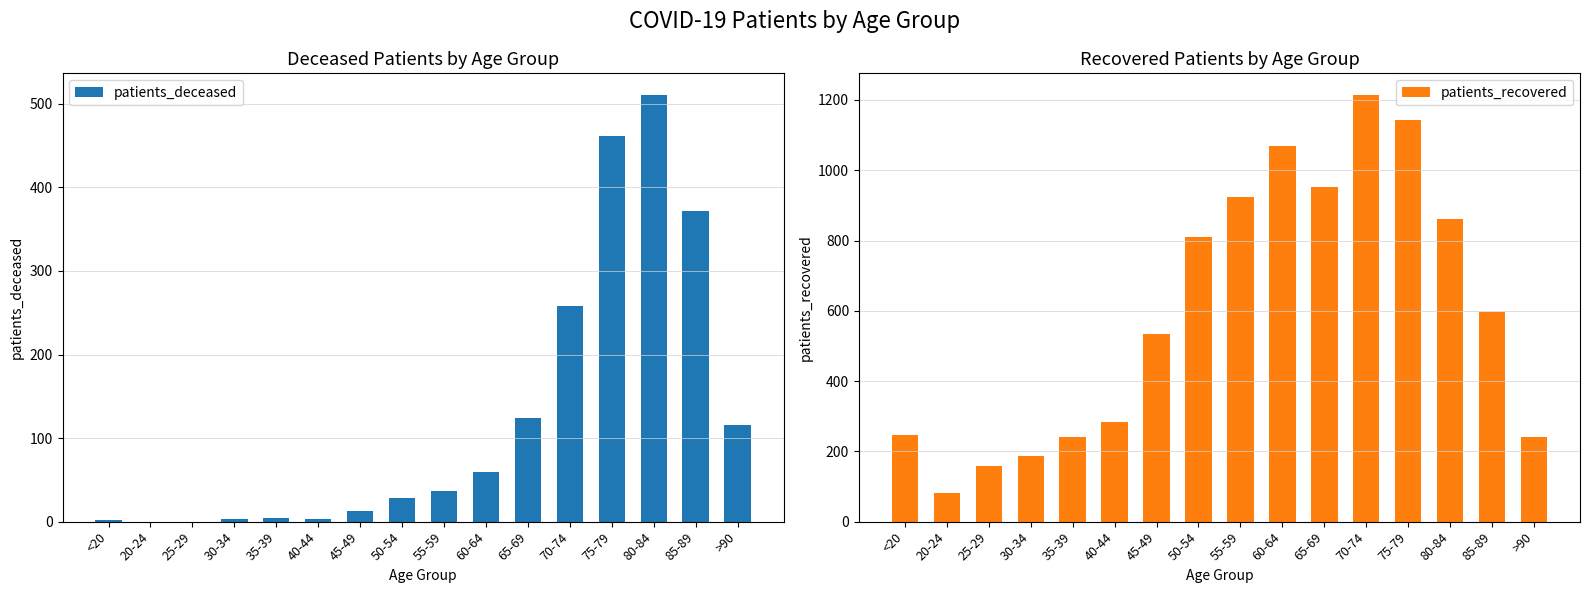

List the labels in order of patients_deceased value, smallest first.

20-24, 25-29, <20, 30-34, 40-44, 35-39, 45-49, 50-54, 55-59, 60-64, >90, 65-69, 70-74, 85-89, 75-79, 80-84